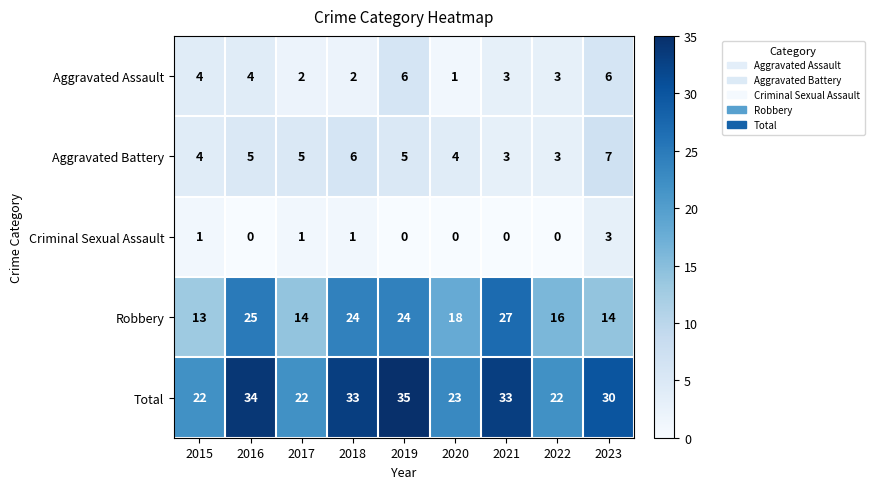

How many data points does each series have?

9